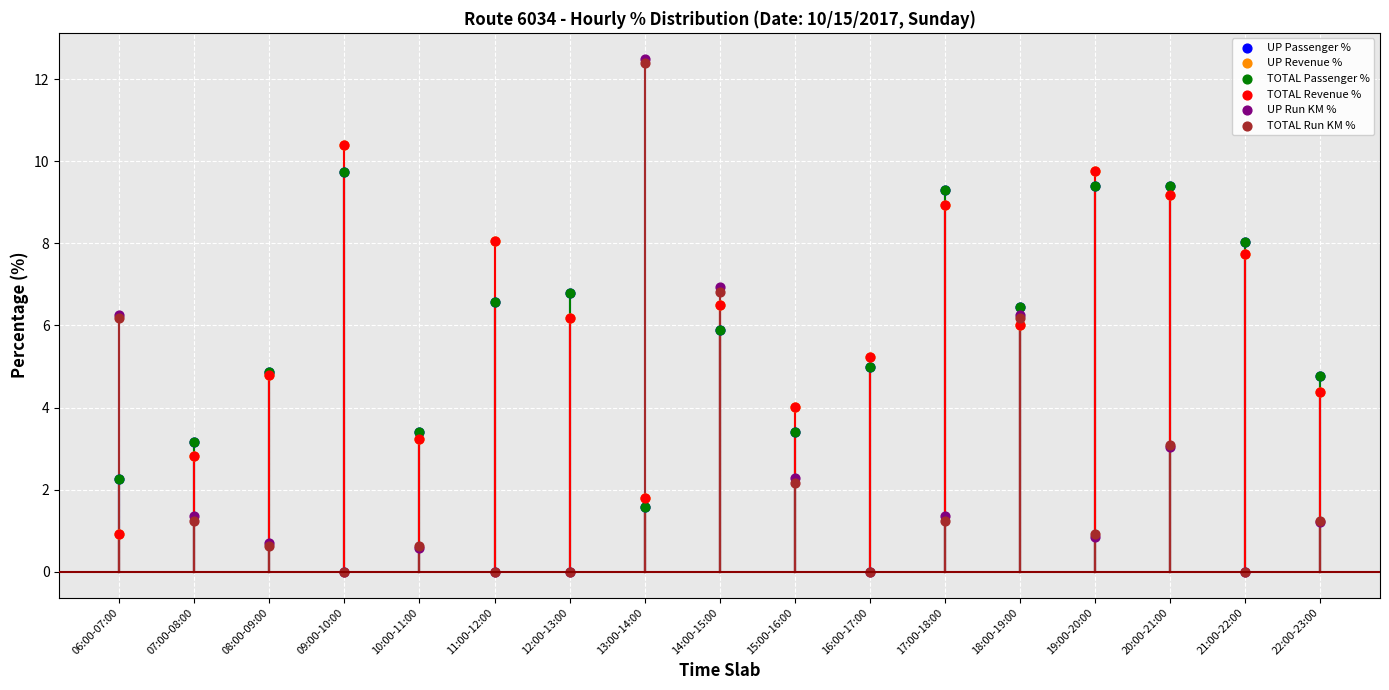

What are all the series names shown in the legend?

UP Passenger %, UP Revenue %, TOTAL Passenger %, TOTAL Revenue %, UP Run KM %, TOTAL Run KM %